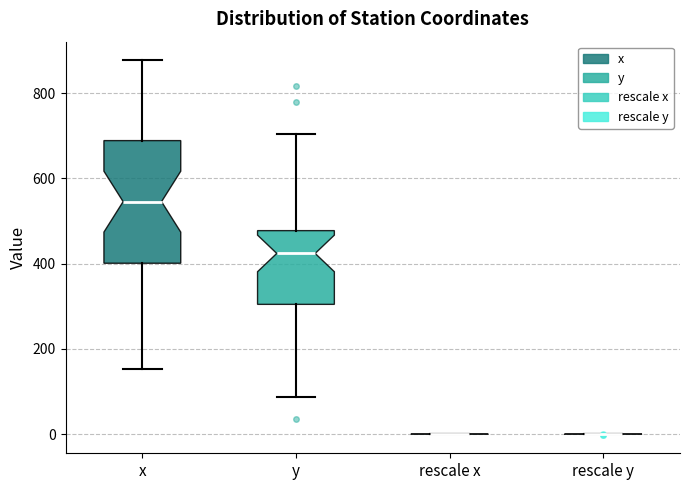

Where does the upper whisker of the box for y end on the y-axis? The values are not printed on the chart, so give them approximately, as read against the axis.

700